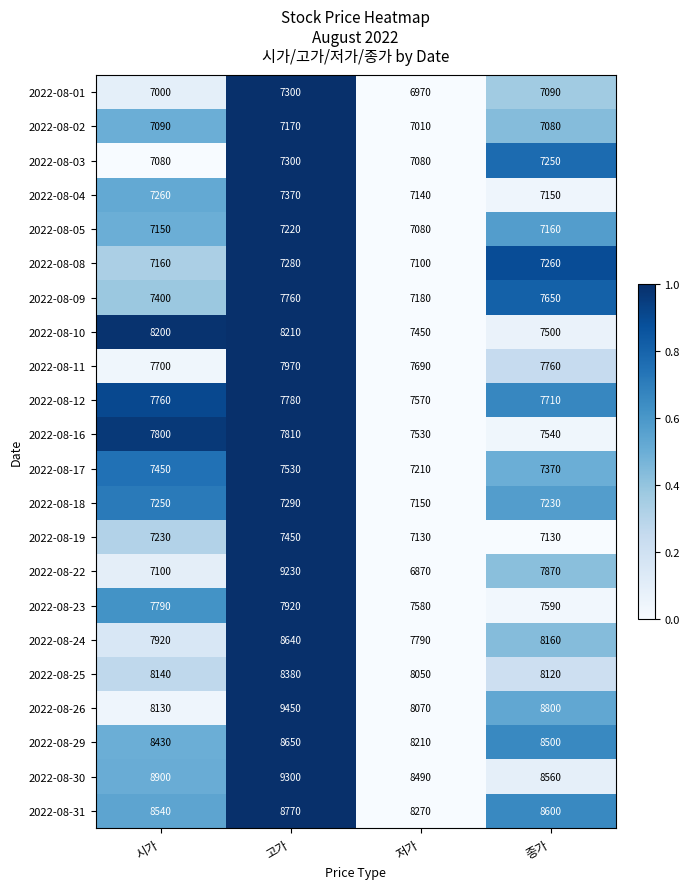

At which category does the chart reach its minimum across all series?

저가